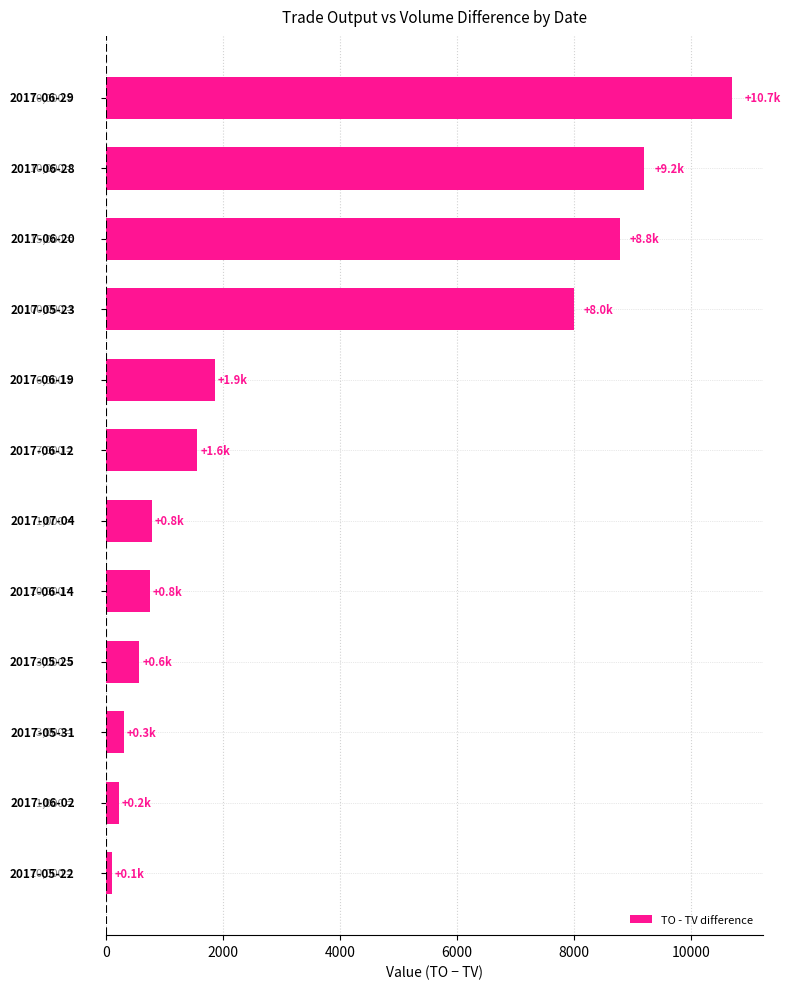

What is the greatest value displayed?

10700